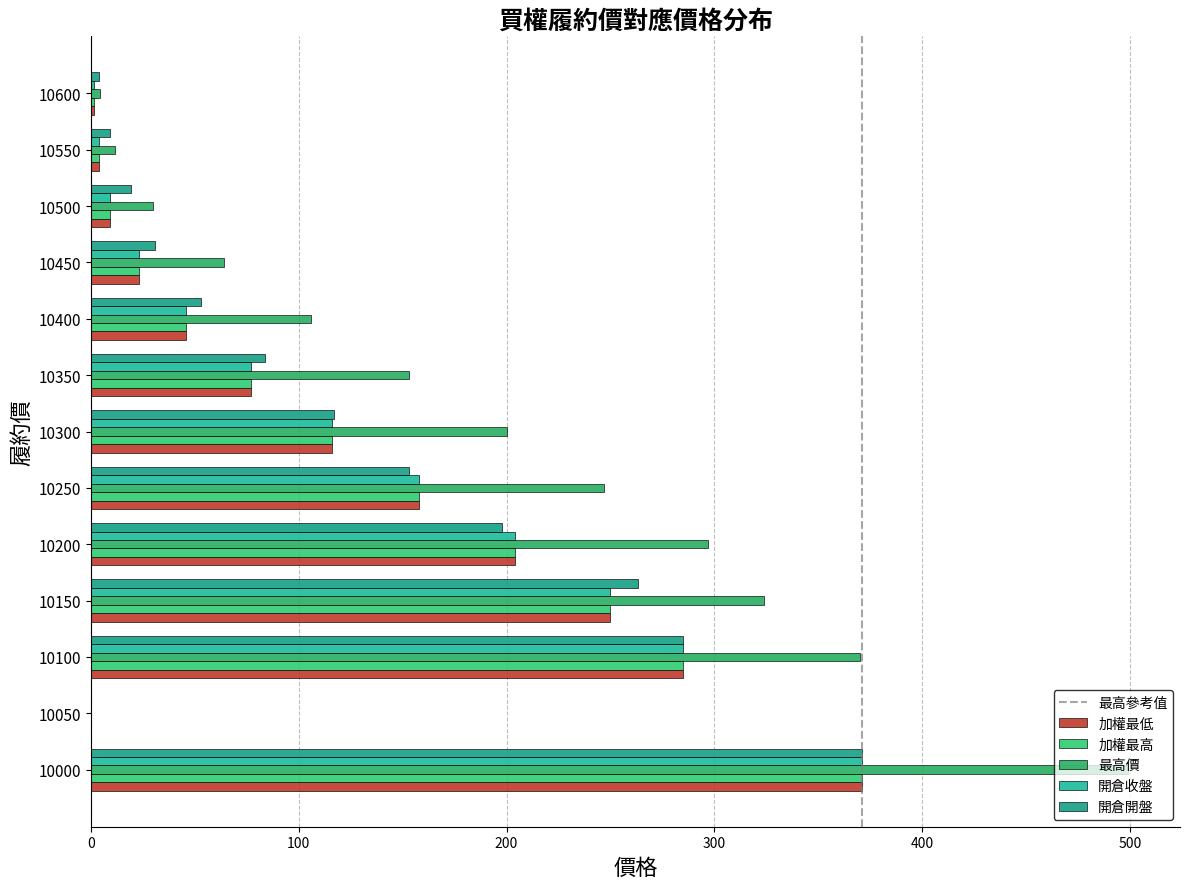

What is the sum of the 加權最高 values at 10550 and 10500?

13.1